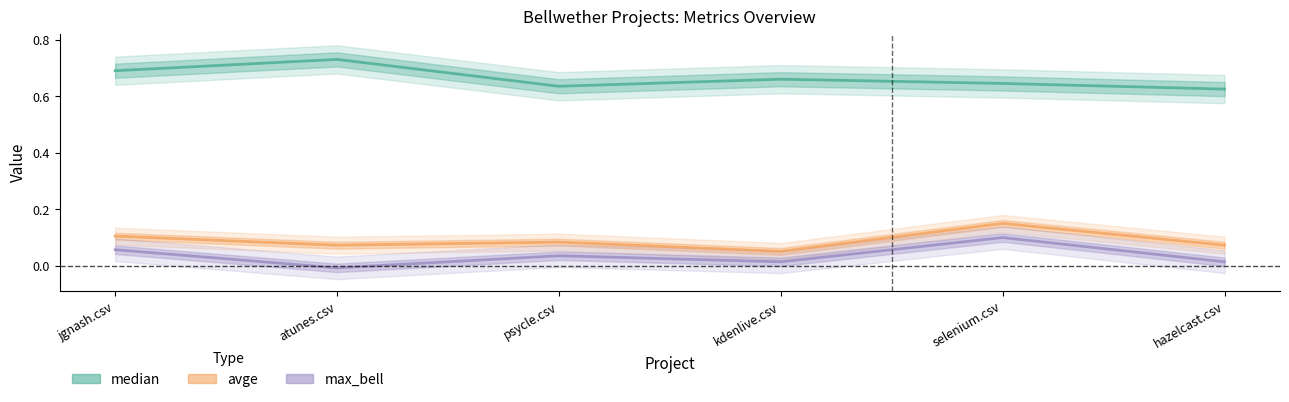

The value of median at psycle.csv is 0.4. True or false?

False